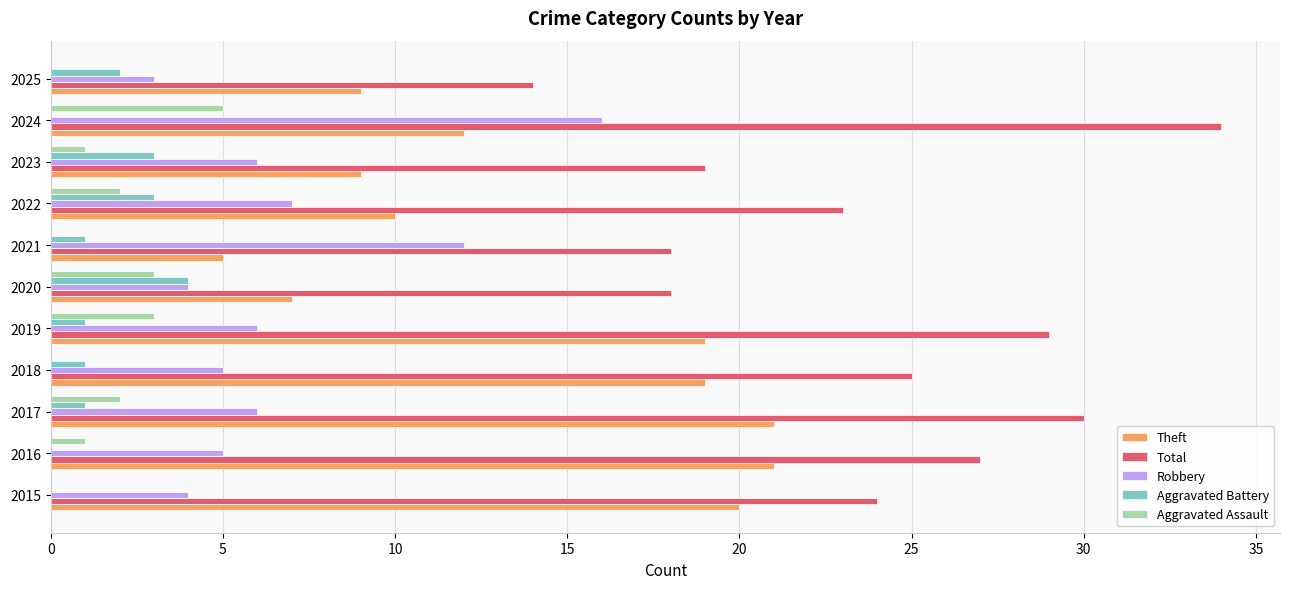

What is the average value of the Aggravated Assault series?

2